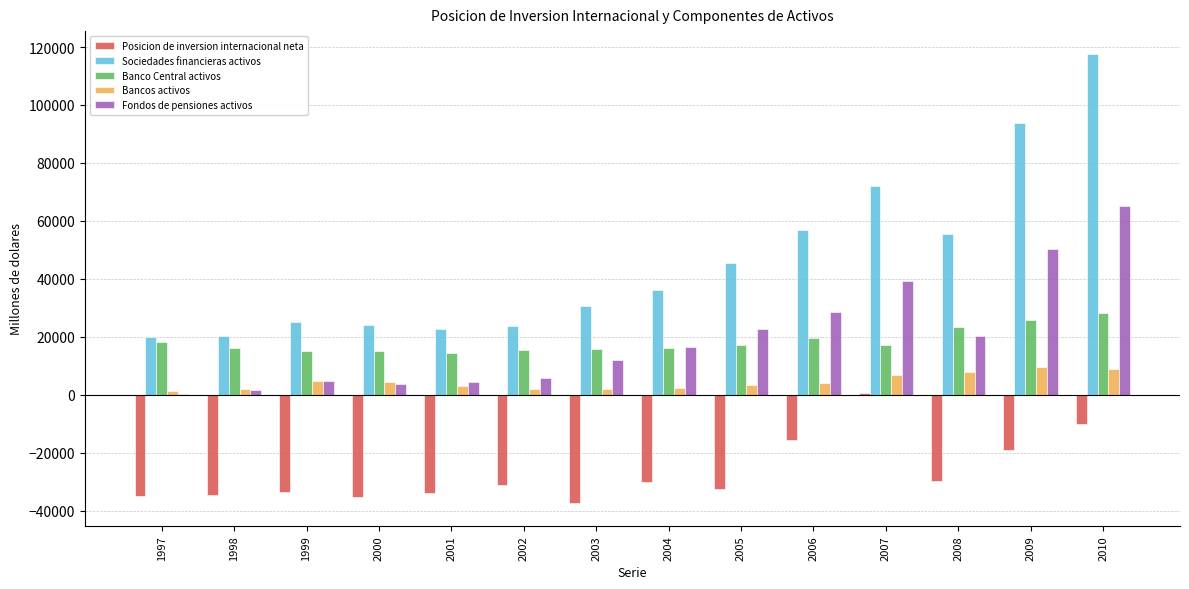

Does the chart contain stacked bars?

No